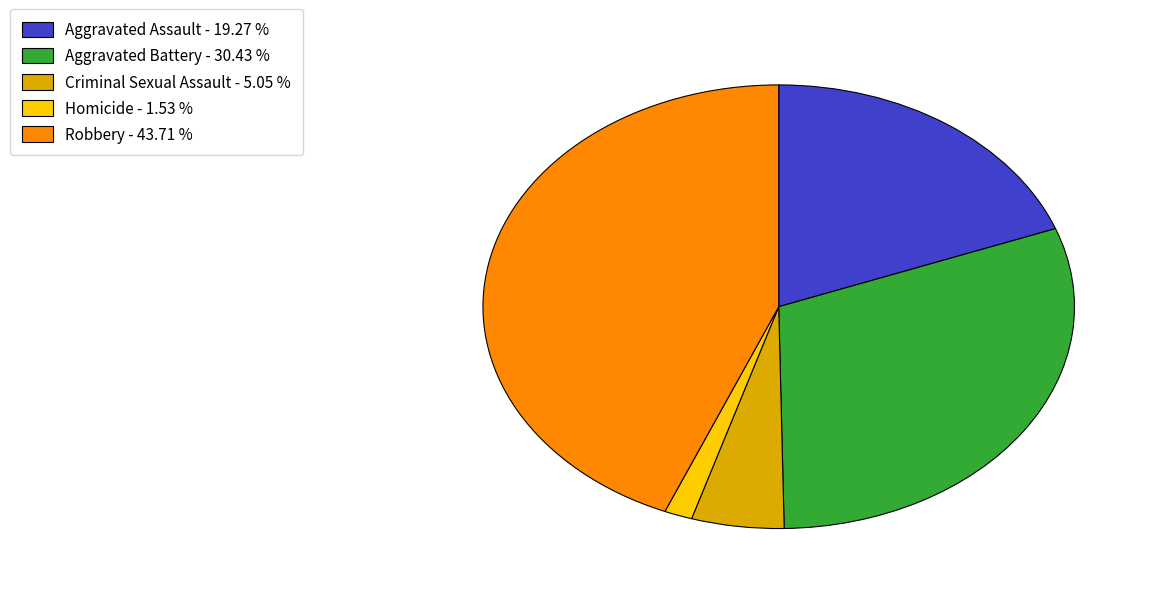

Between Criminal Sexual Assault and Homicide, which is larger?

Criminal Sexual Assault